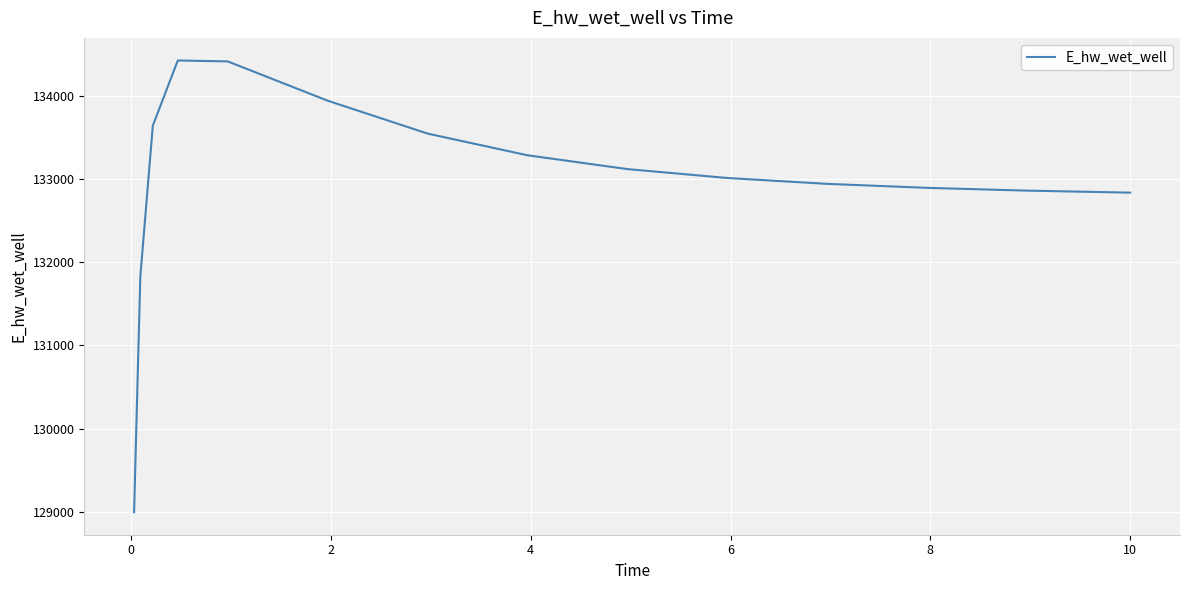

What is the greatest value displayed?

134424.7